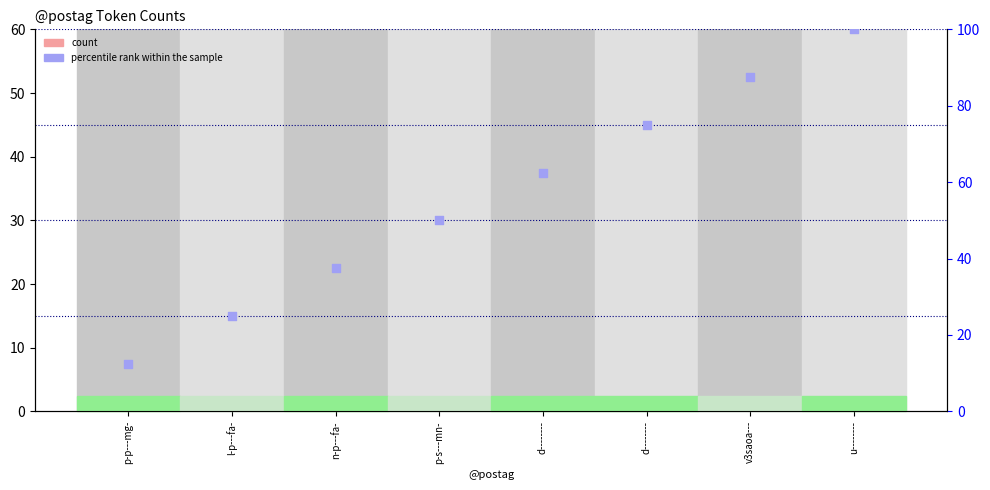

At how many categories does at least one series exceed 21?

7